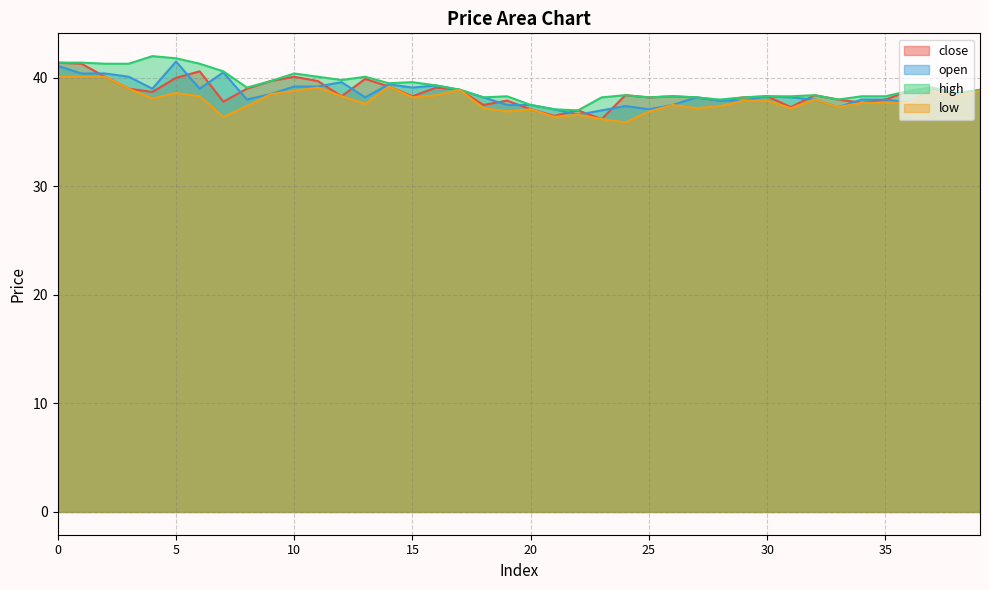

What is the value of the close point at the 10th from the left?

39.7